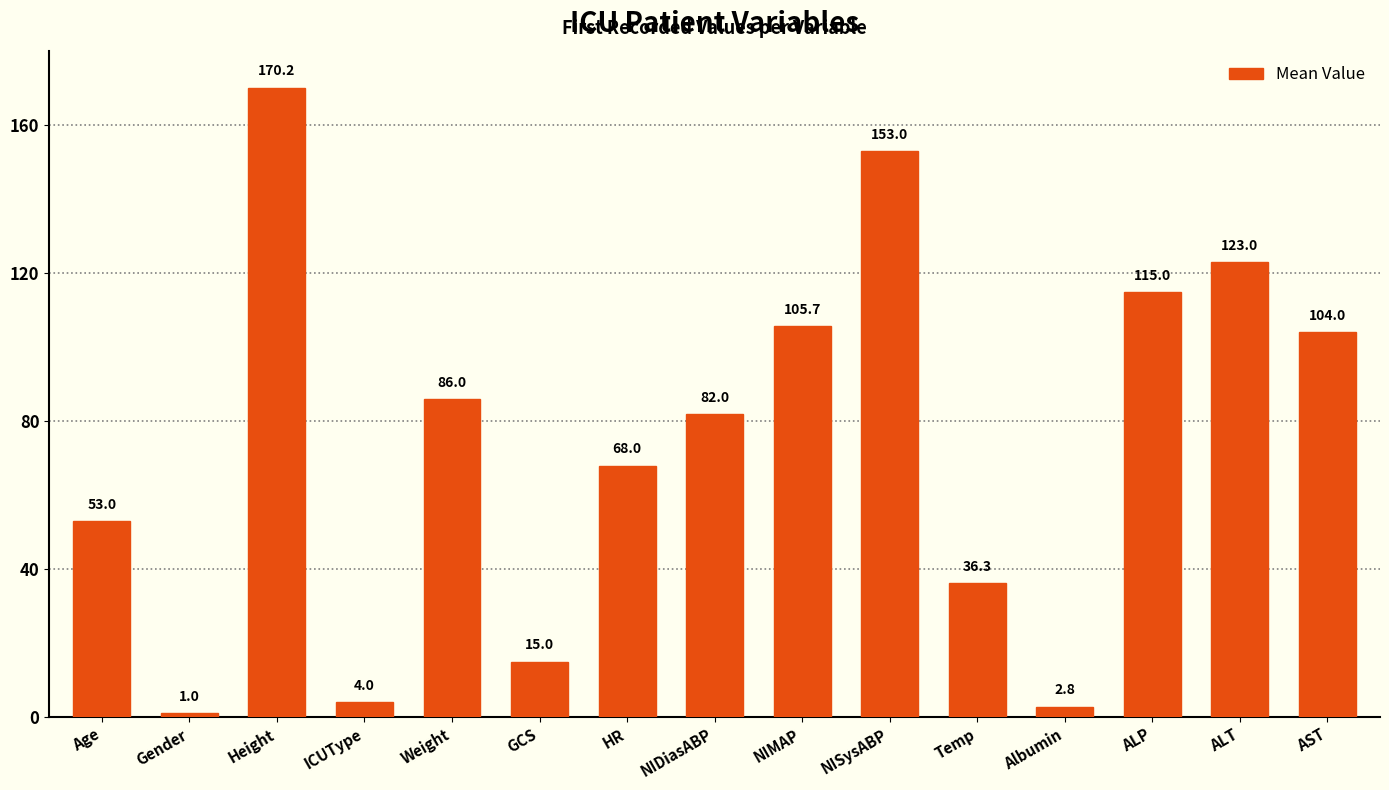

Reading left to right, transcribe all the data shown in this chart.

53.0	1.0	170.2	4.0	86.0	15.0	68.0	82.0	105.7	153.0	36.3	2.8	115.0	123.0	104.0